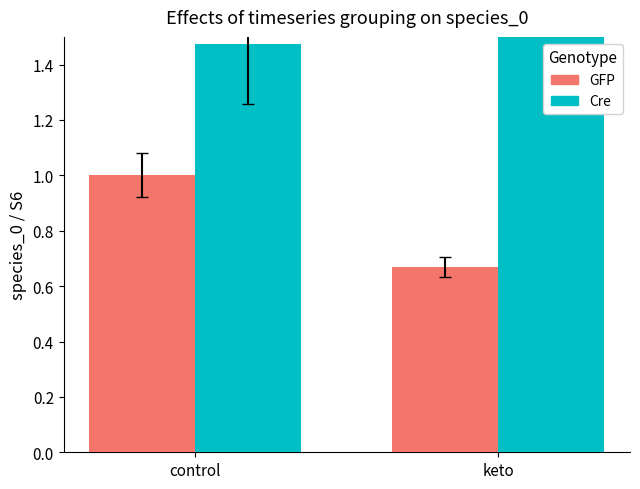

The GFP series shows 1.0 at control. True or false?

True